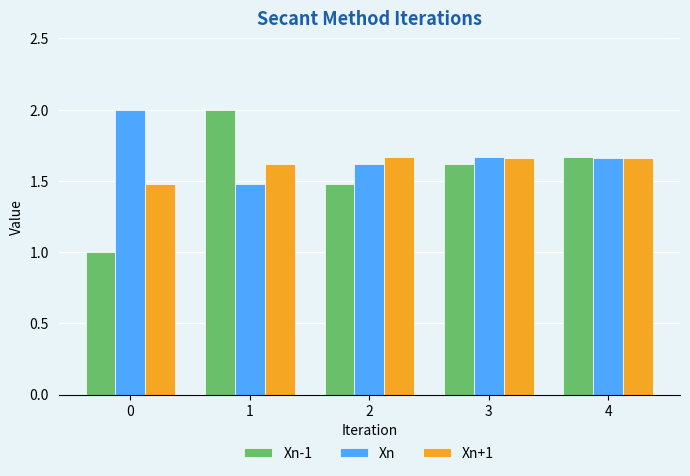

Is the value of Xn+1 at 0 greater than the value of Xn-1 at 0?

Yes